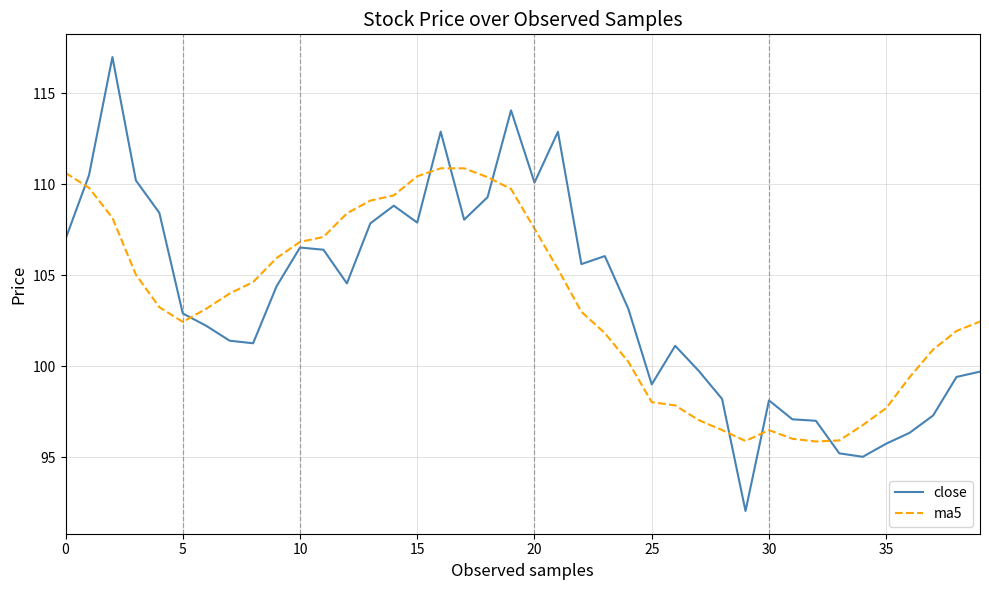

Which series has the largest range (max minus min)?

close